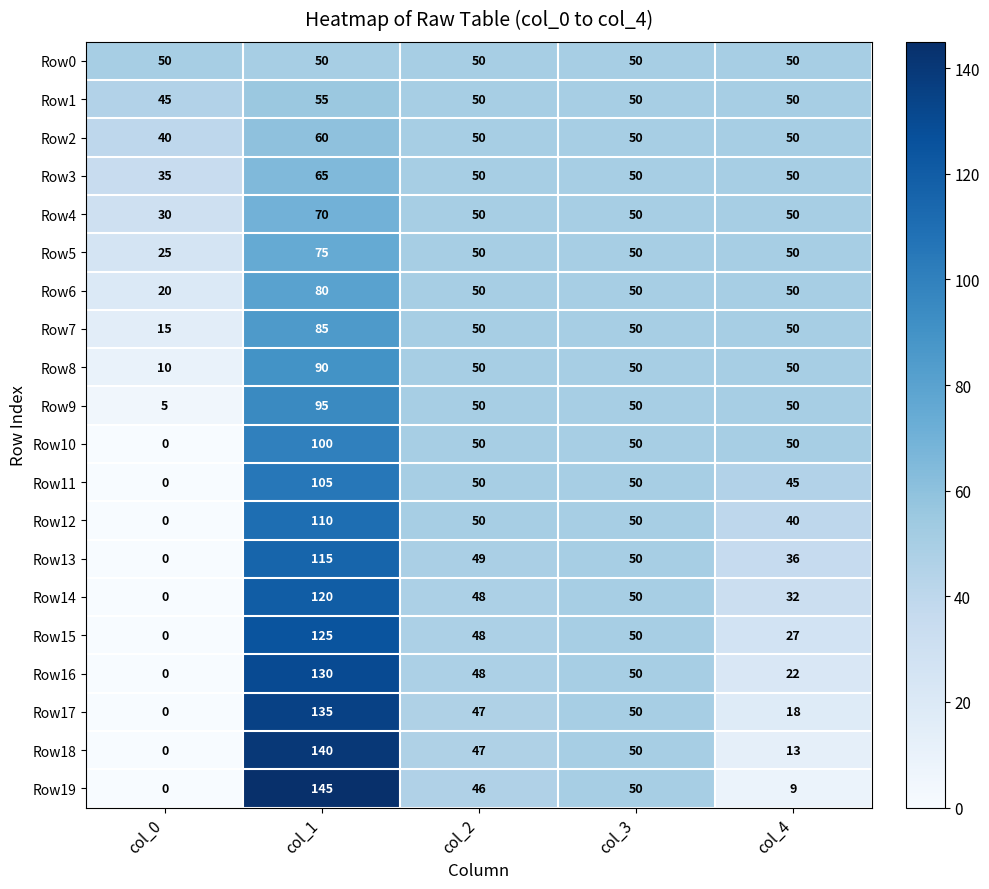

At which category is the sum across all series the highest?

col_1